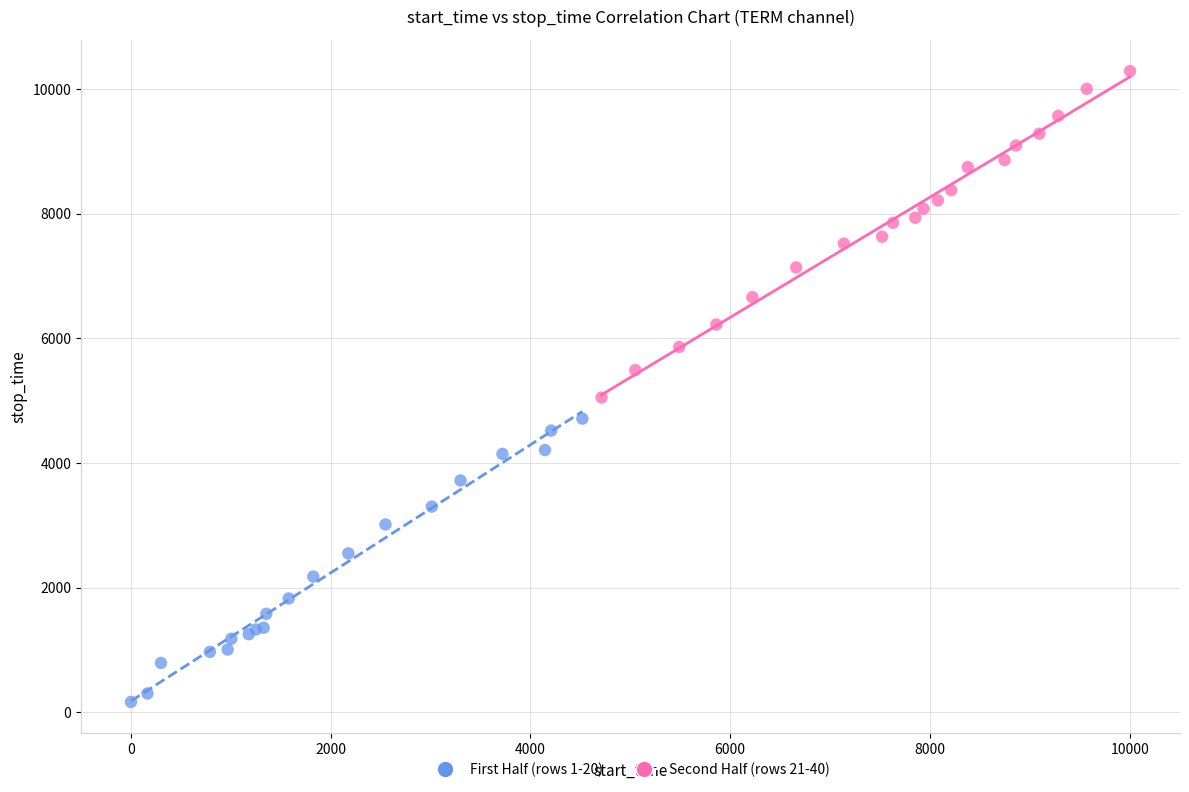

Which series contains the highest Y value?

Second Half (rows 21-40)